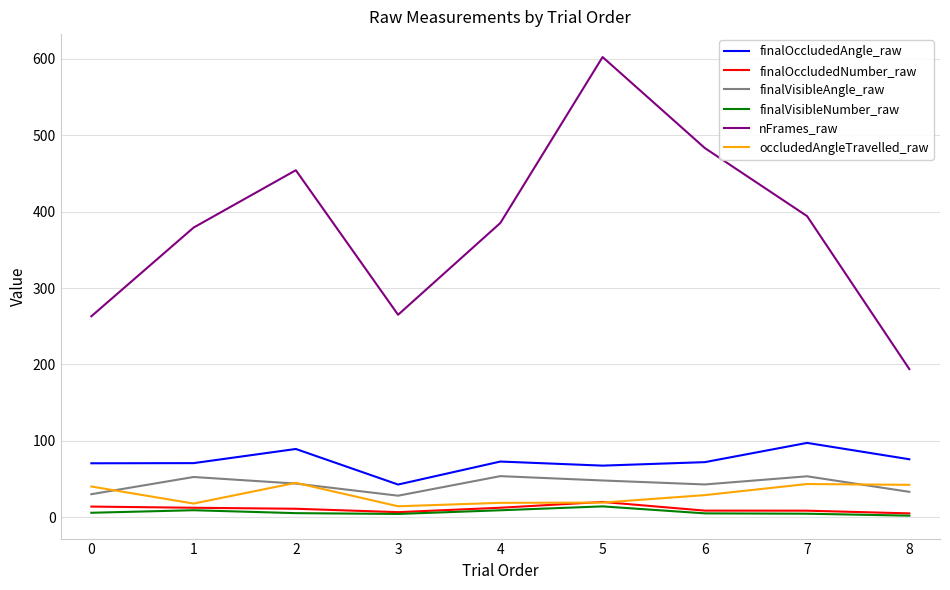

The value of nFrames_raw at 5 is 905.2. True or false?

False